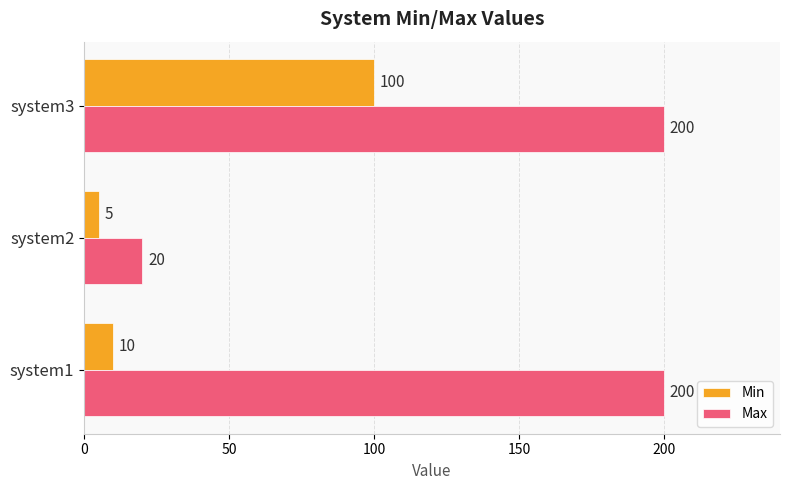

What is the average value of the Max series?

140